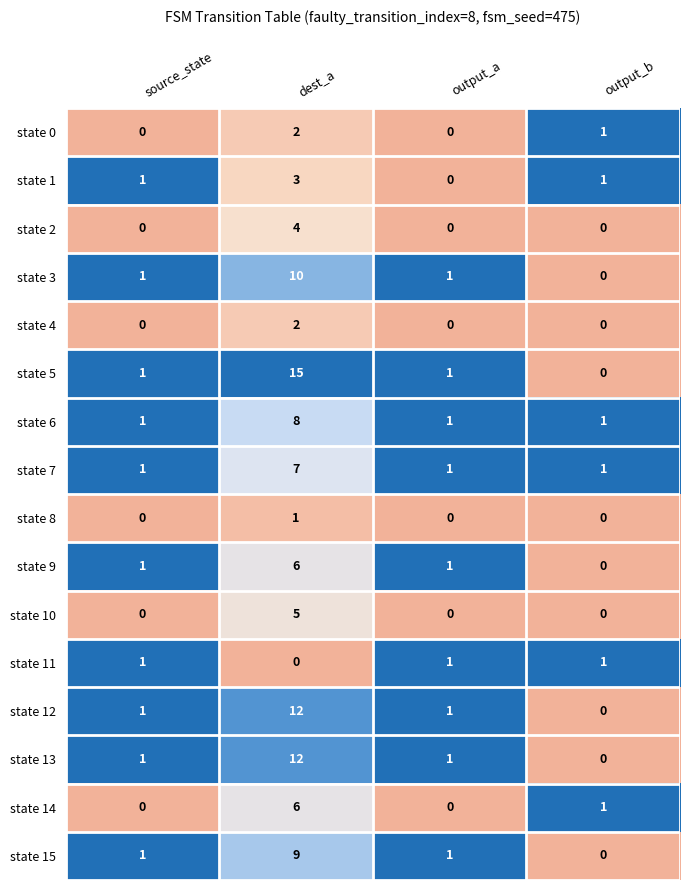

The value of state 0 at output_b is 1. True or false?

True